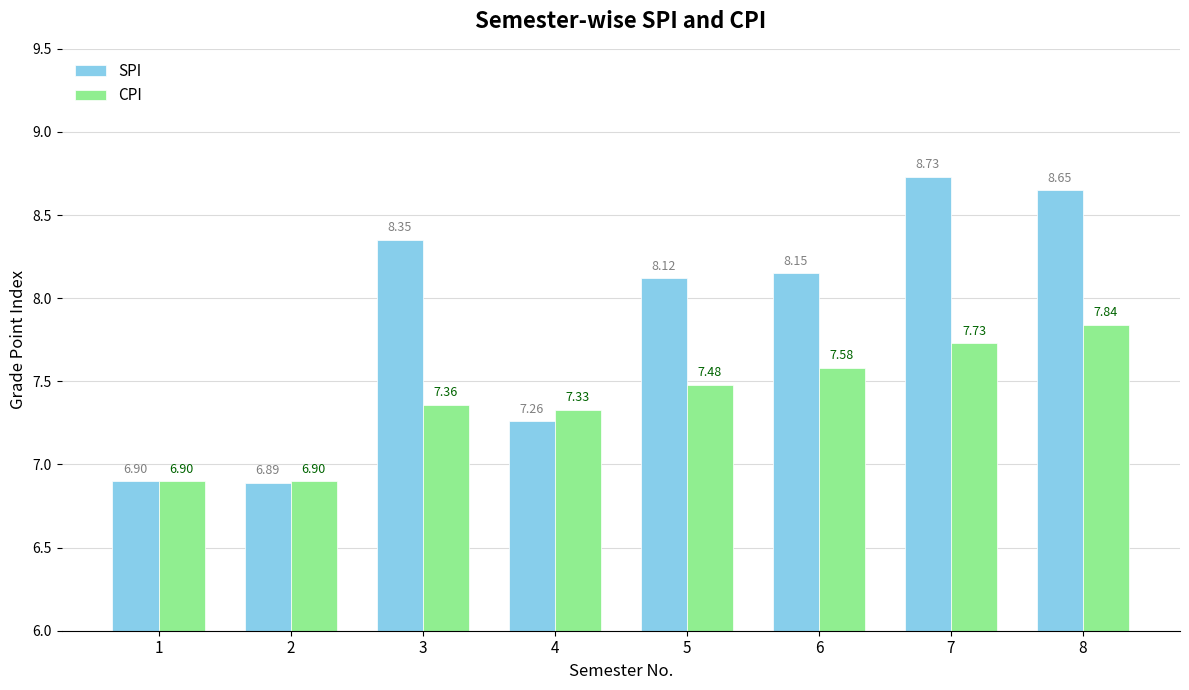

List the labels in order of SPI value, largest first.

7, 8, 3, 6, 5, 4, 1, 2